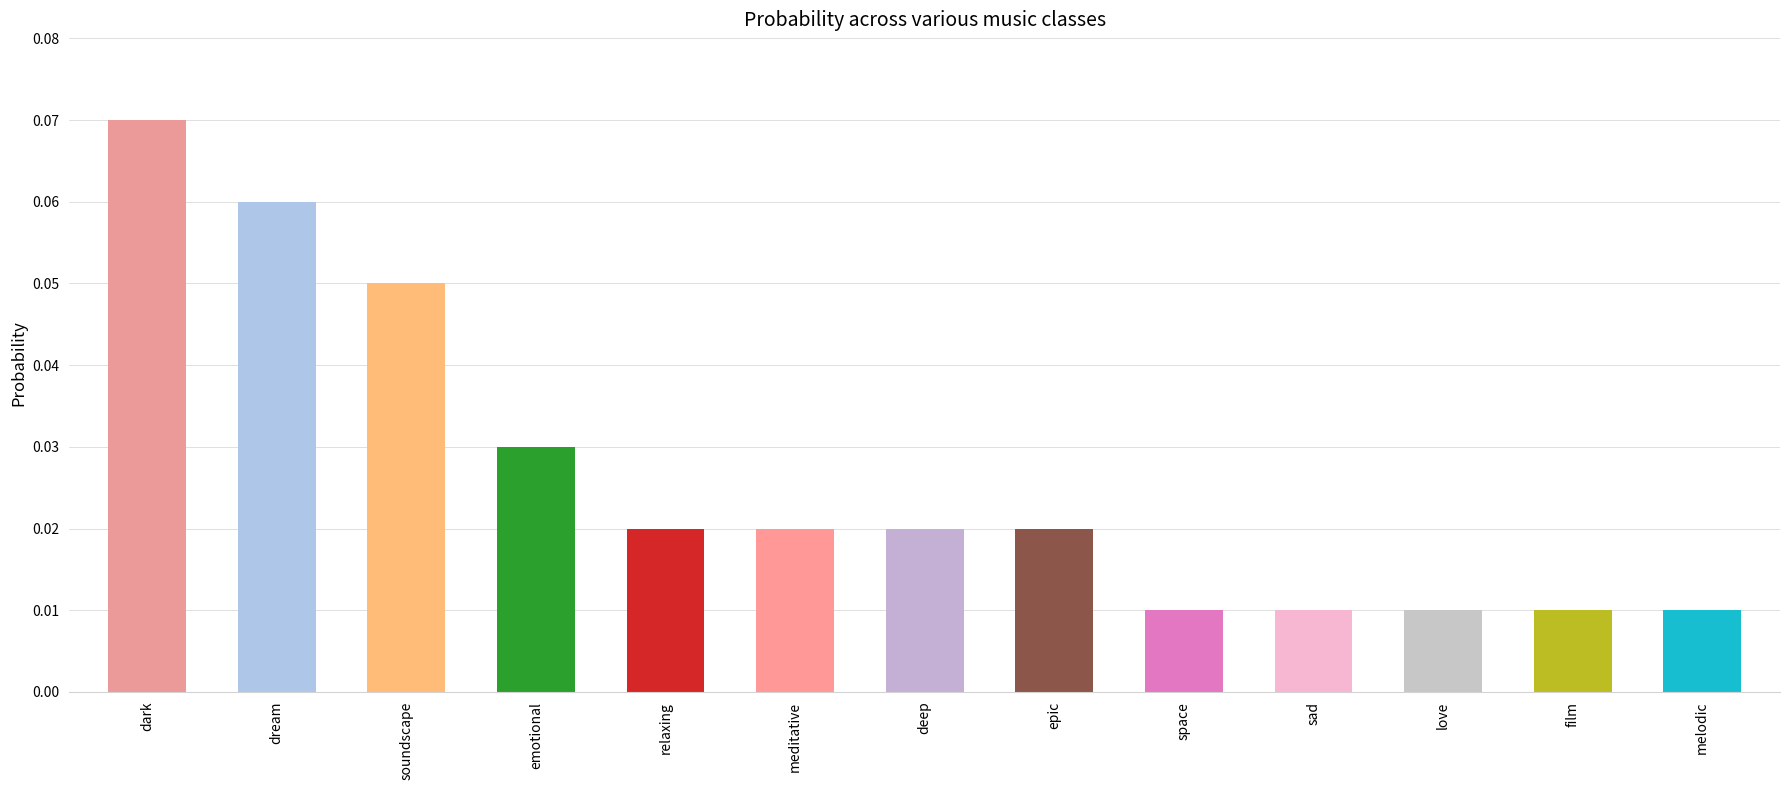

How many values are between 0 and 1?

13